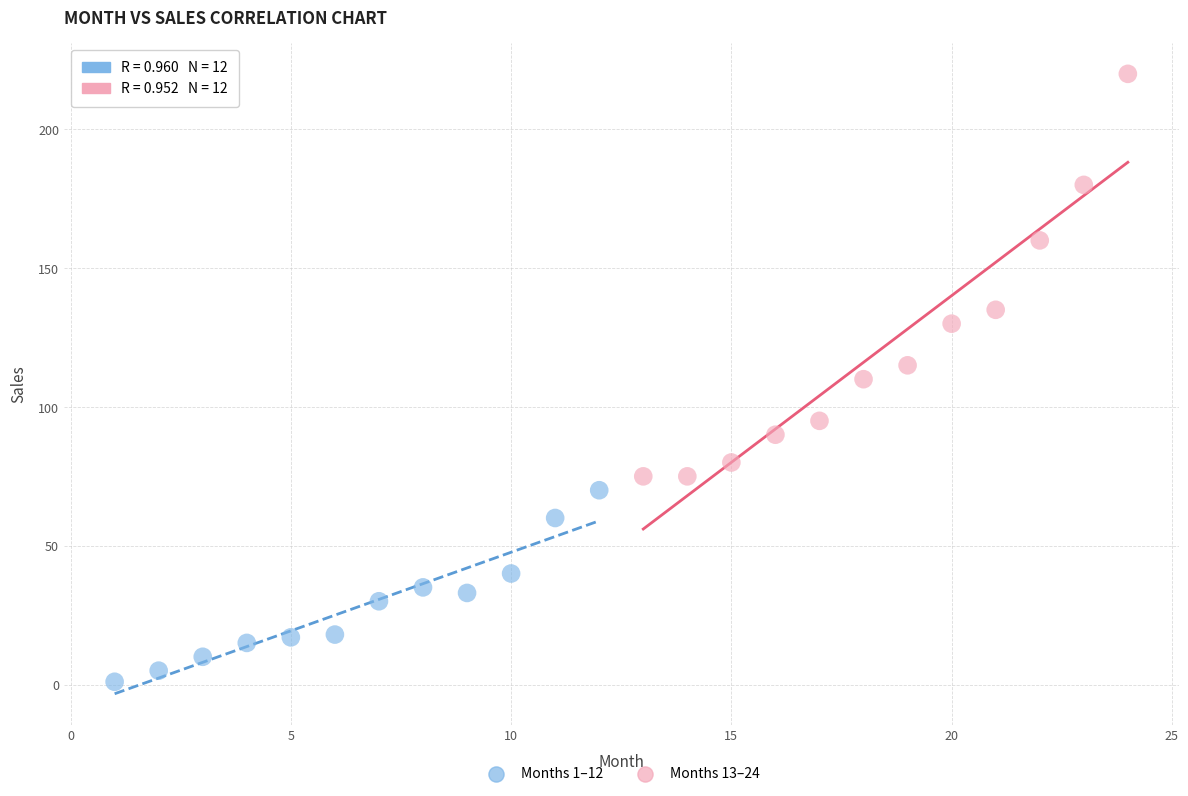

Which series contains the highest Y value?

Months 13–24